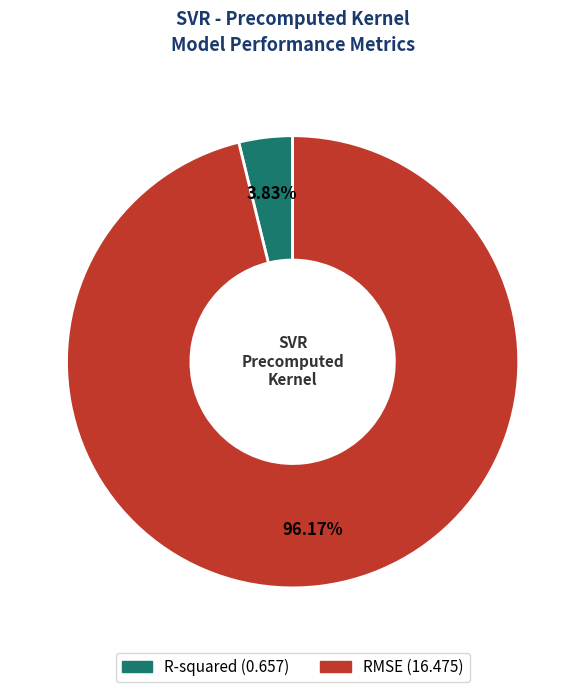

To the nearest percent, what is the combined percentage of RMSE and R-squared?

100%